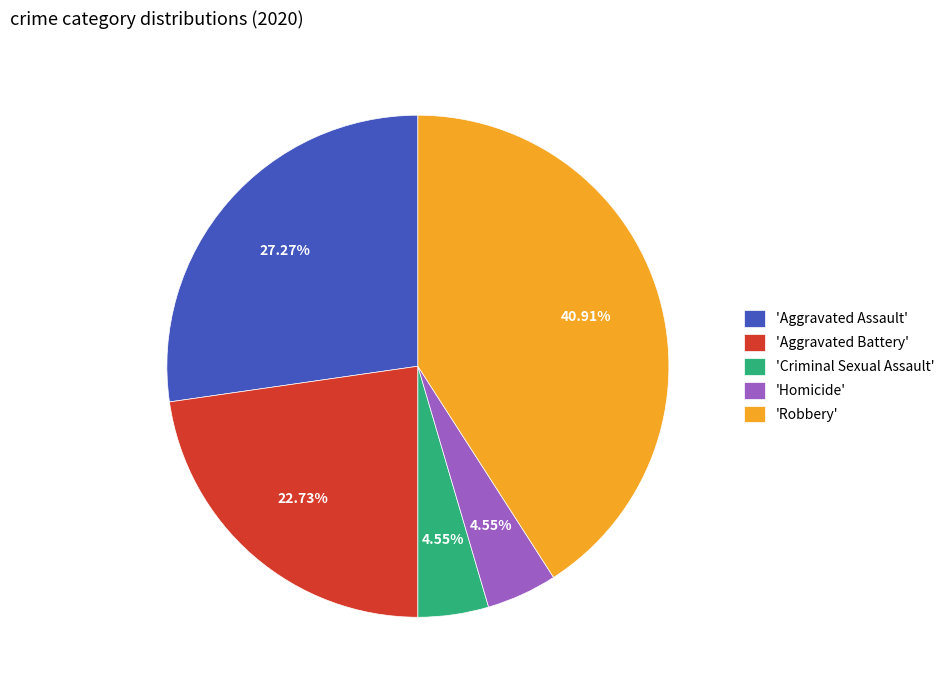

Is there any slice that represents more than half of the pie?

No